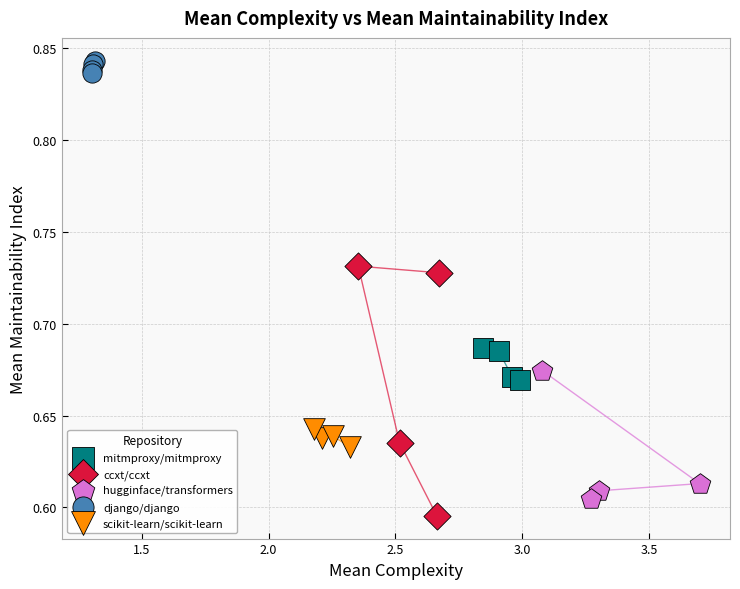

Which series contains the highest Y value?

django/django